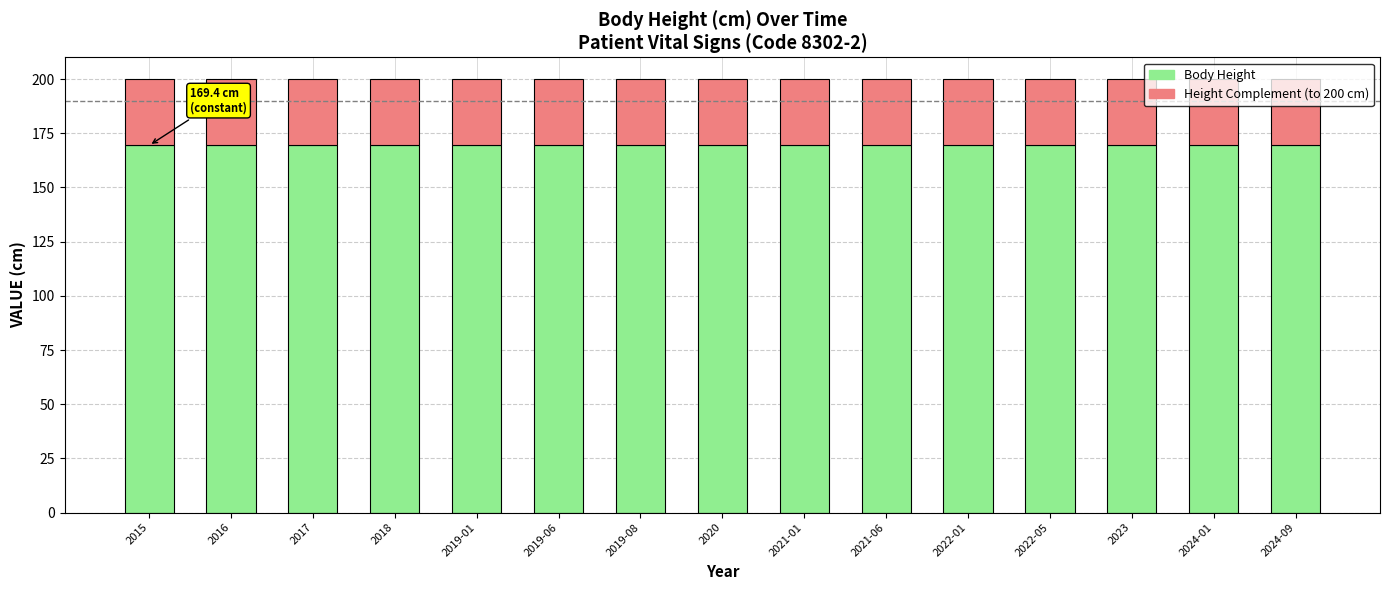

What is the total value across all series at 2019-06?

200.0